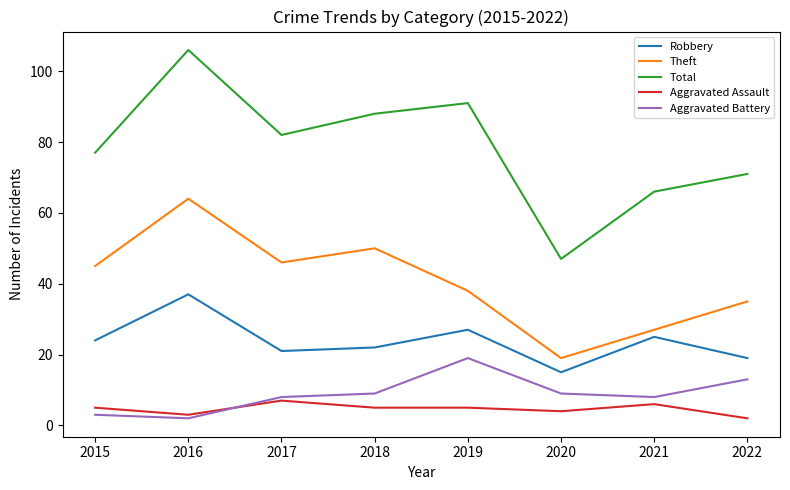

What is the total value across all series at 2016?

212